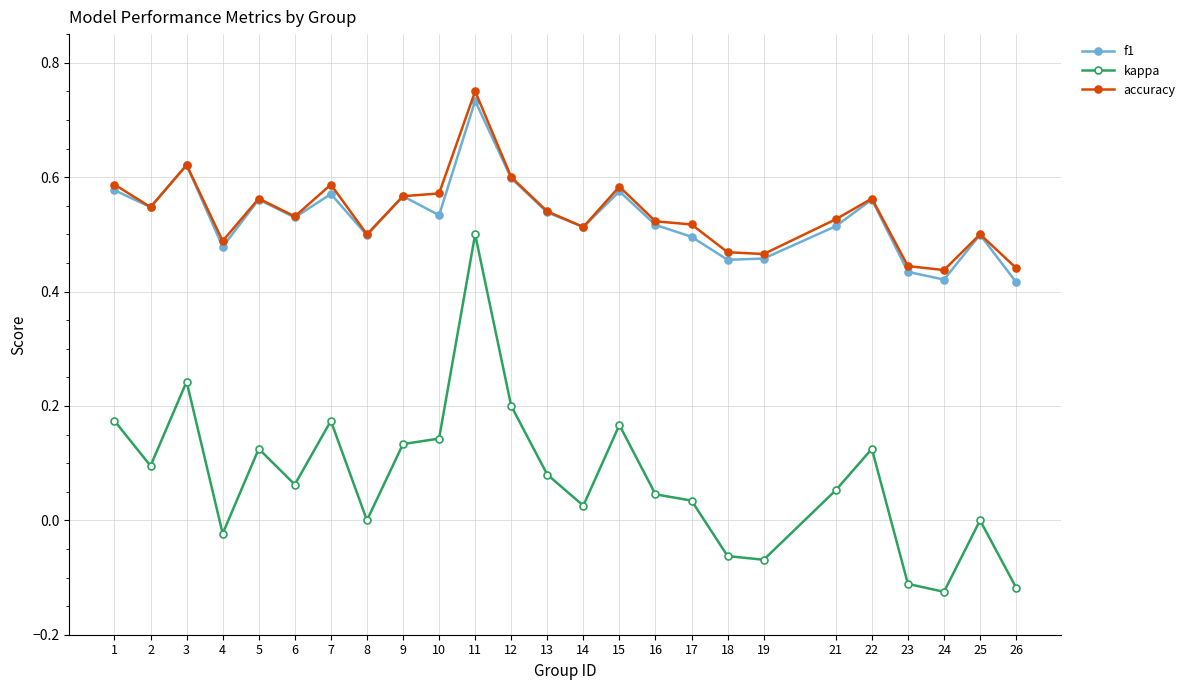

True or false: f1 has more than 1 interior local peaks.

True